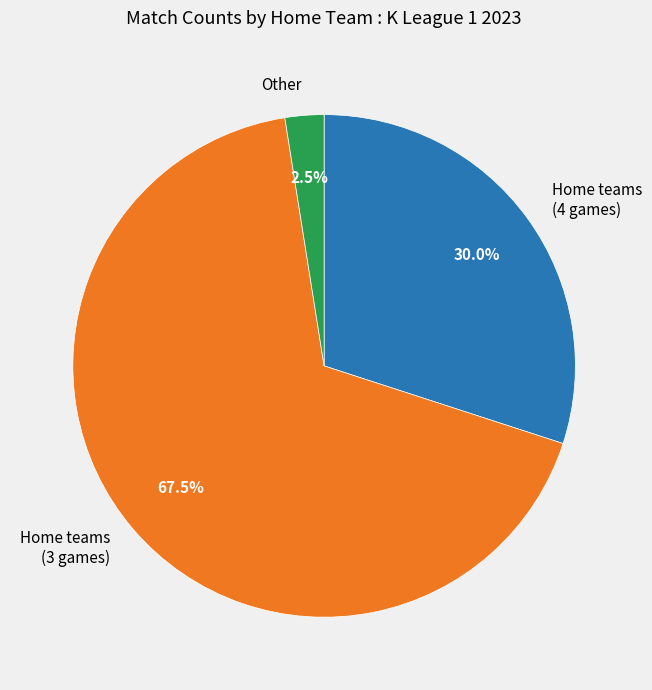

Which slice is the largest?

Home teams (3 games)